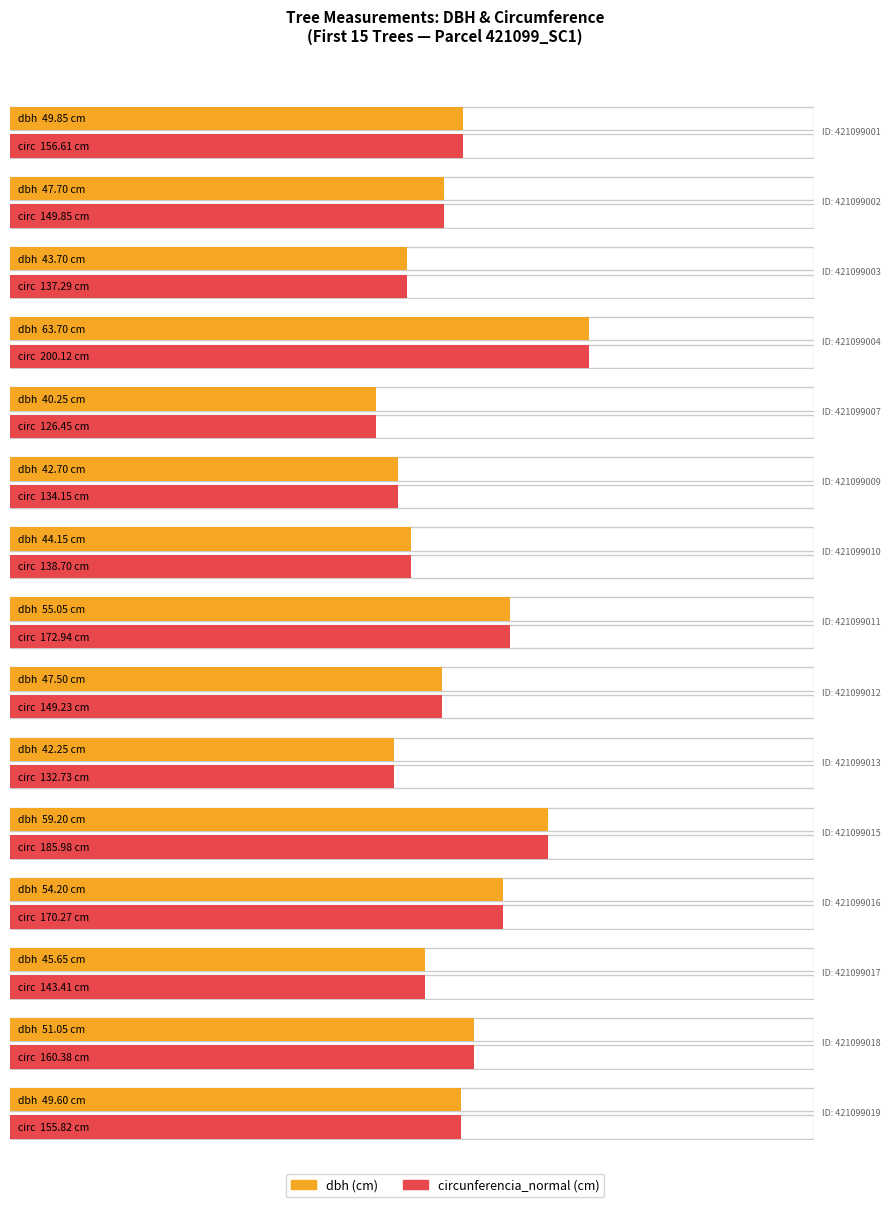

At which category is the sum across all series the highest?

421099004